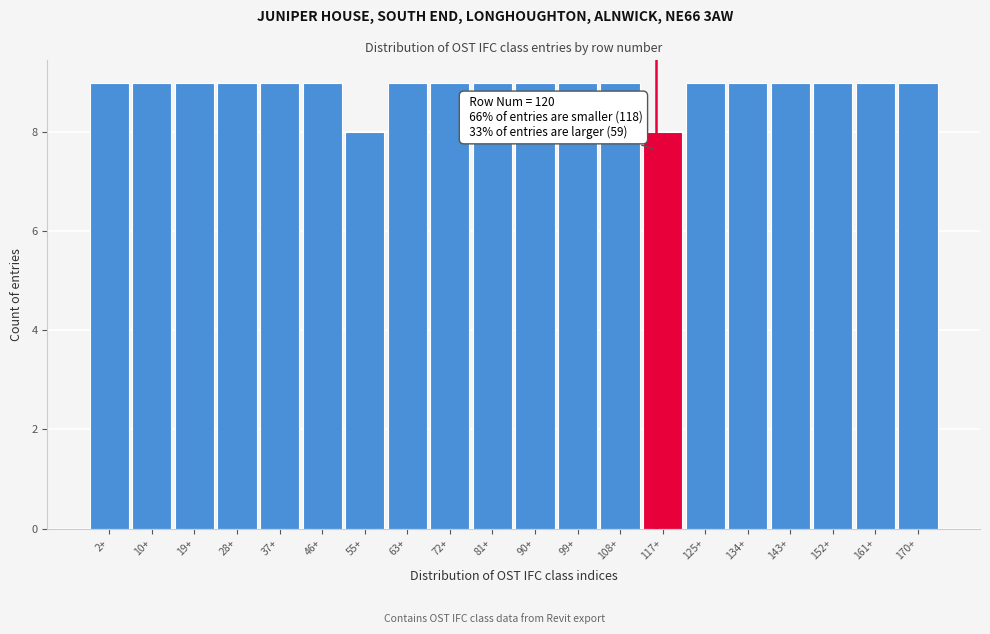

Reading left to right, list all the values displayed in this chart.

9	9	9	9	9	9	8	9	9	9	9	9	9	8	9	9	9	9	9	9